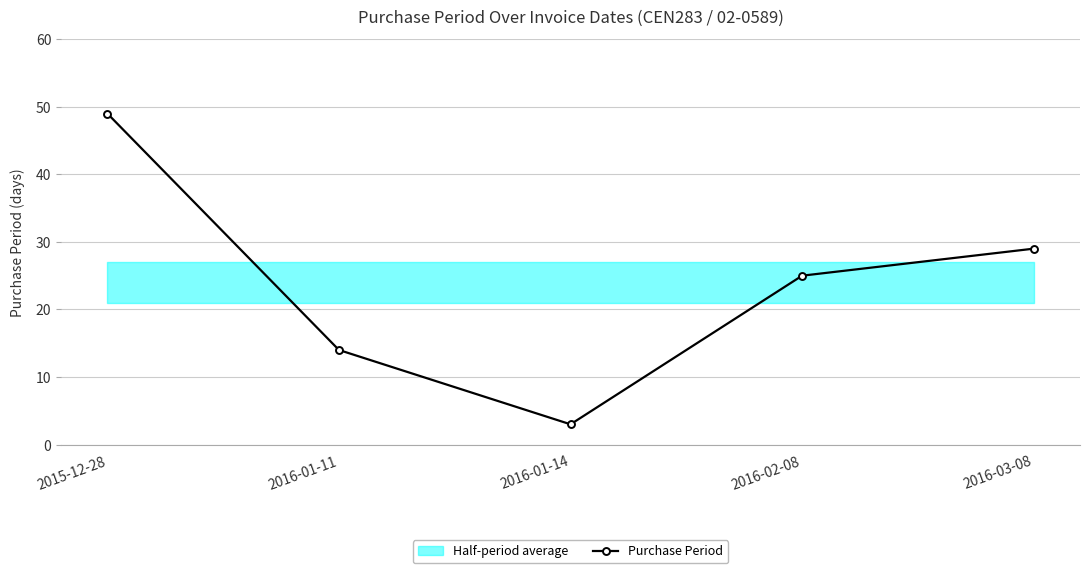

Reading left to right, what are all the values shown in this chart?

49	14	3	25	29